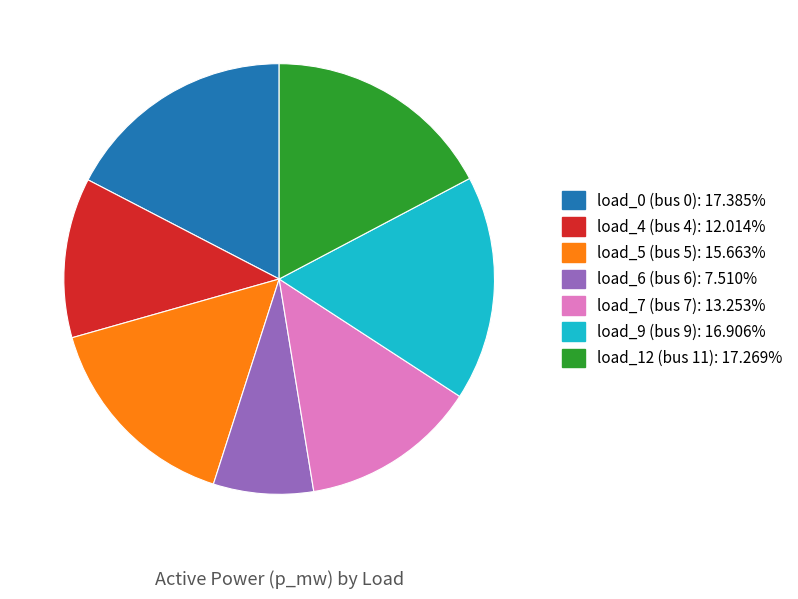

Which category has the smallest portion of the pie?

load_6 (bus 6)